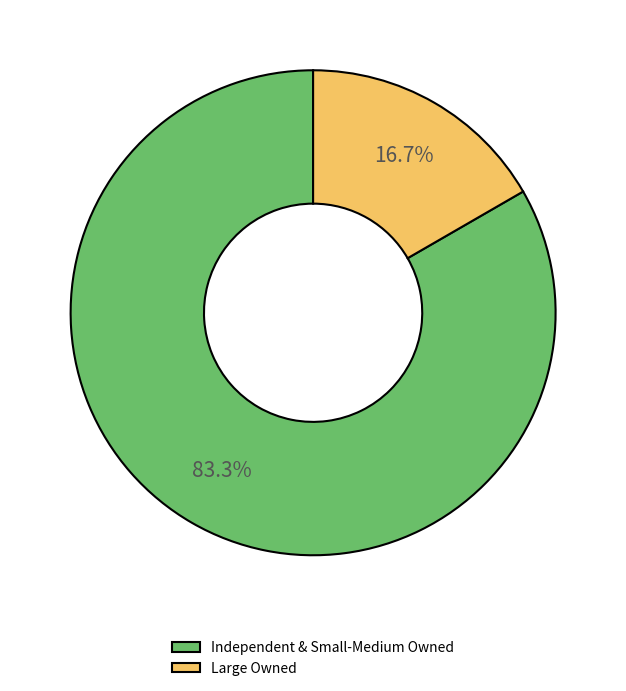

Rank the categories by value from highest to lowest.

Independent & Small-Medium Owned, Large Owned